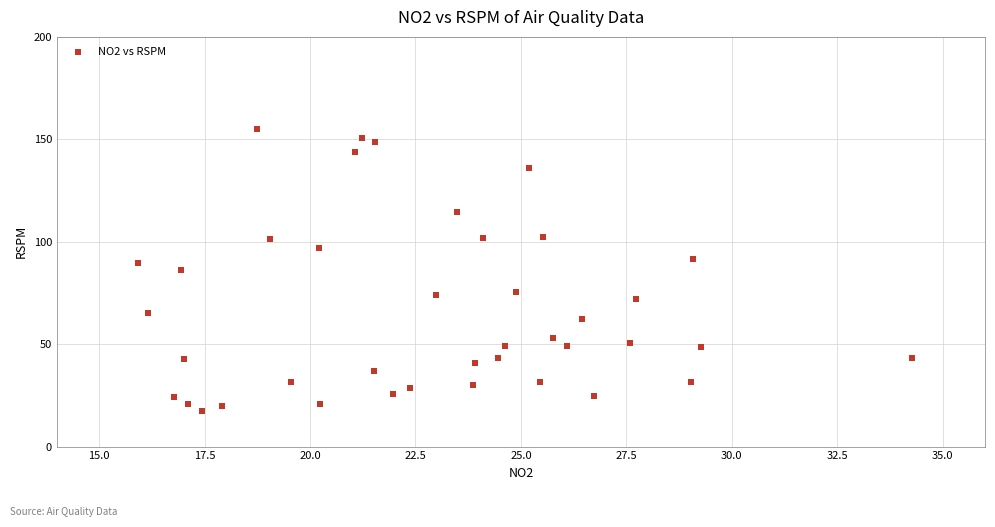

What is the range of X values (max minus min)?

18.3